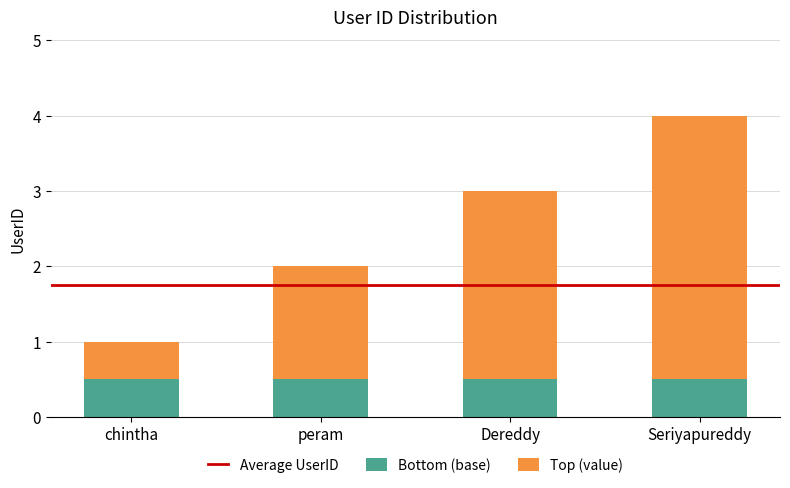

Read the Bottom (base) value at chintha.

0.5